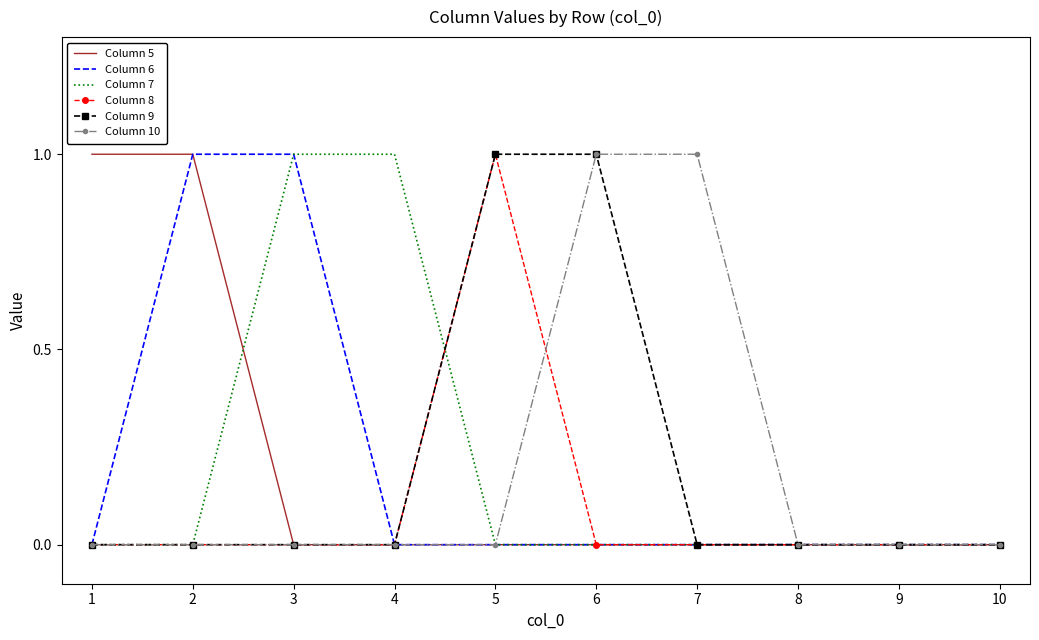

Between 4 and 10, which series saw the biggest shift?

Column 7